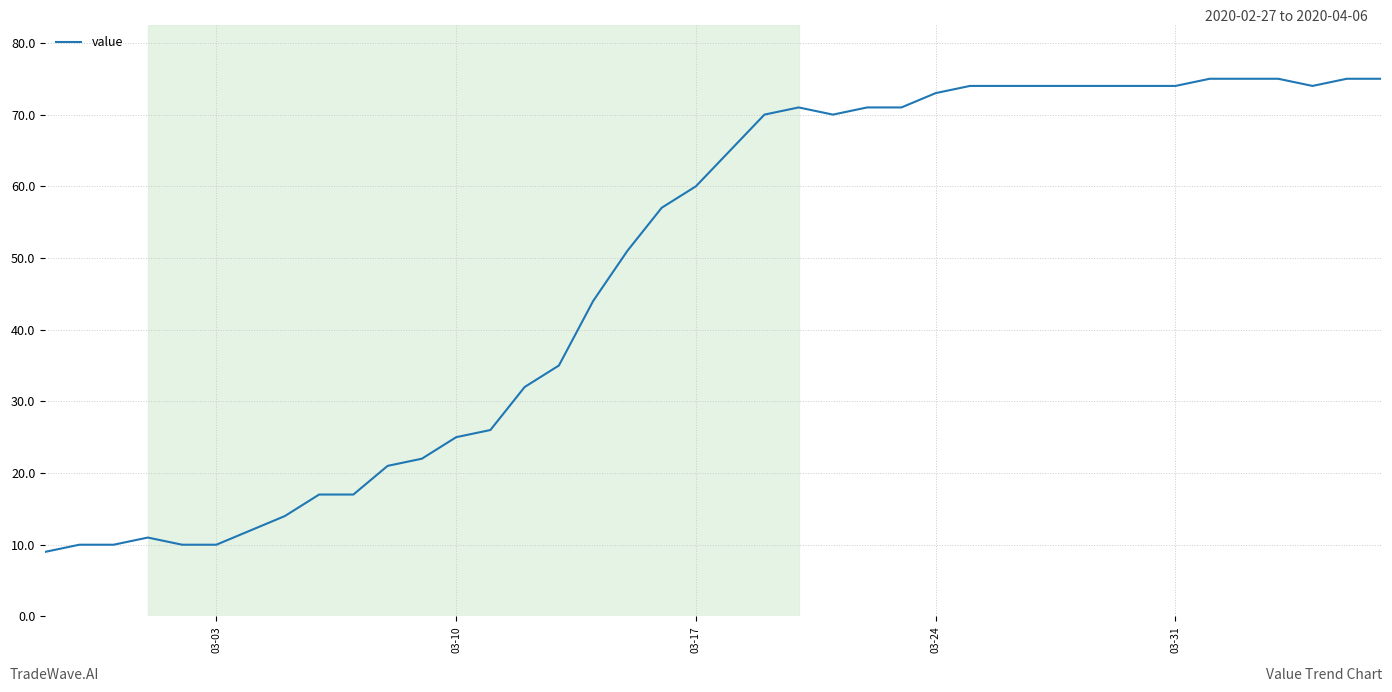

What is the greatest value displayed?

75